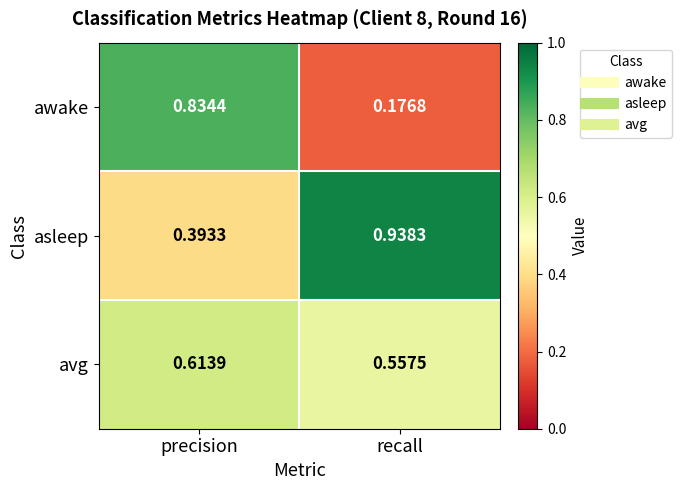

At how many categories does at least one series exceed 0?

2